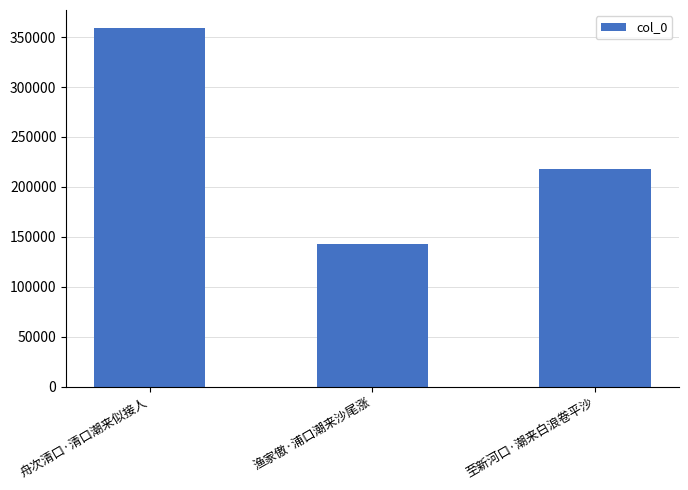

Reading left to right, what are all the values shown in this chart?

舟次清口·清口潮来似接人=359146	渔家傲·浦口潮来沙尾涨=143028	至新河口·潮来白浪卷平沙=218190